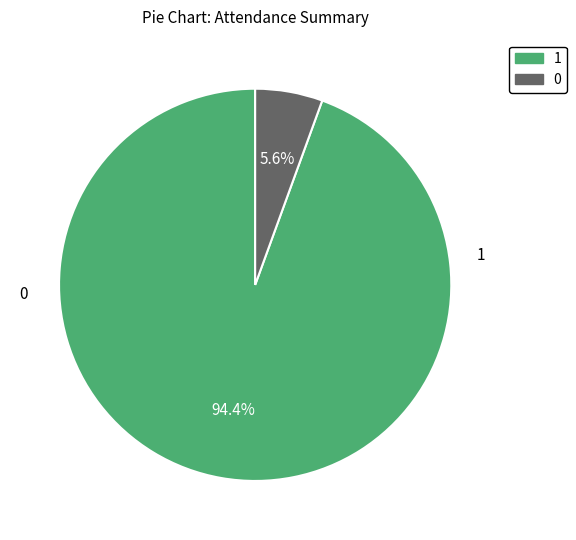

What percentage do 0 and 1 together represent?

100.0%